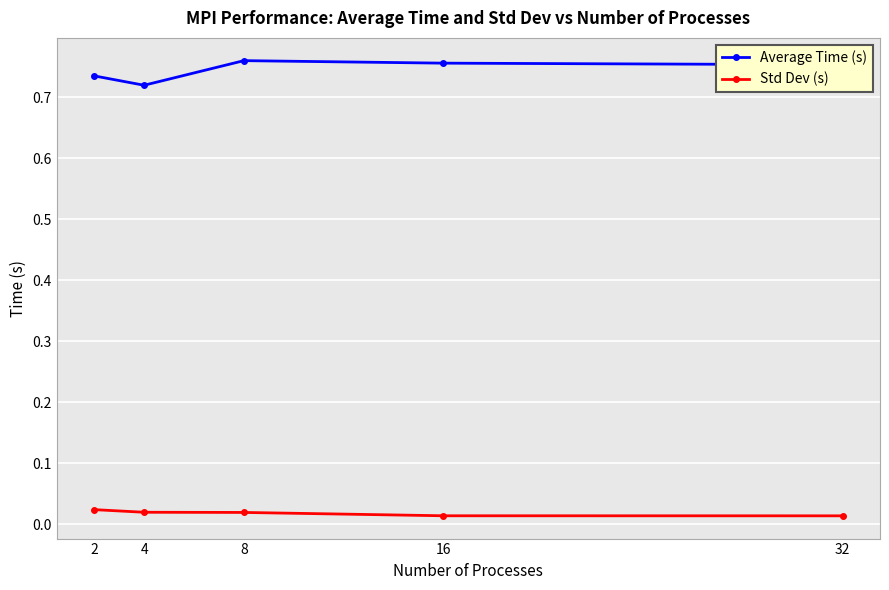

Rank the series by their average value, from highest to lowest.

Average Time (s), Std Dev (s)